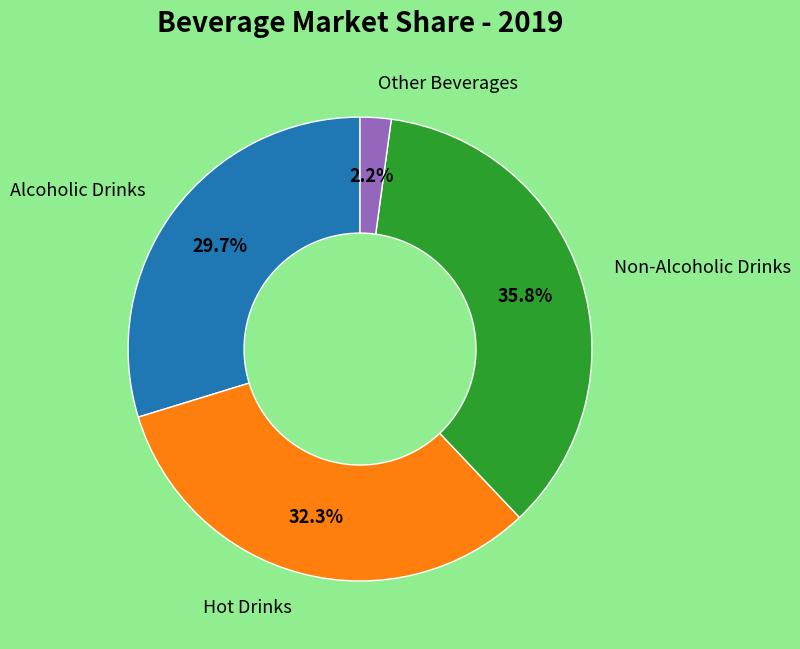

Is there any slice that represents more than half of the pie?

No